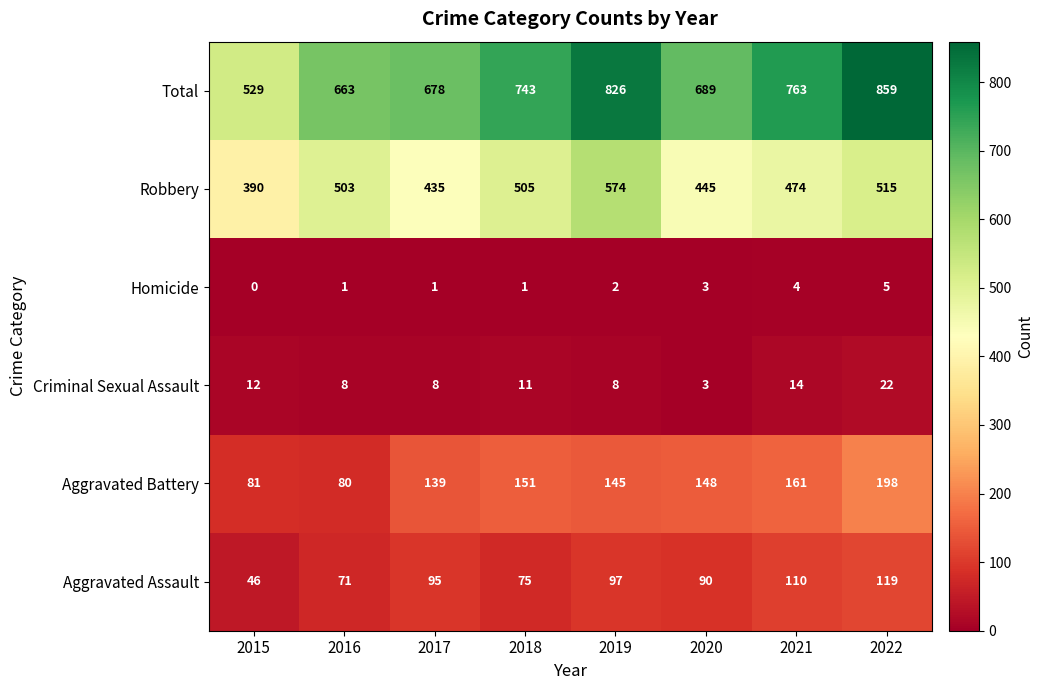

What is the difference between the Total values at 2022 and 2020?

170